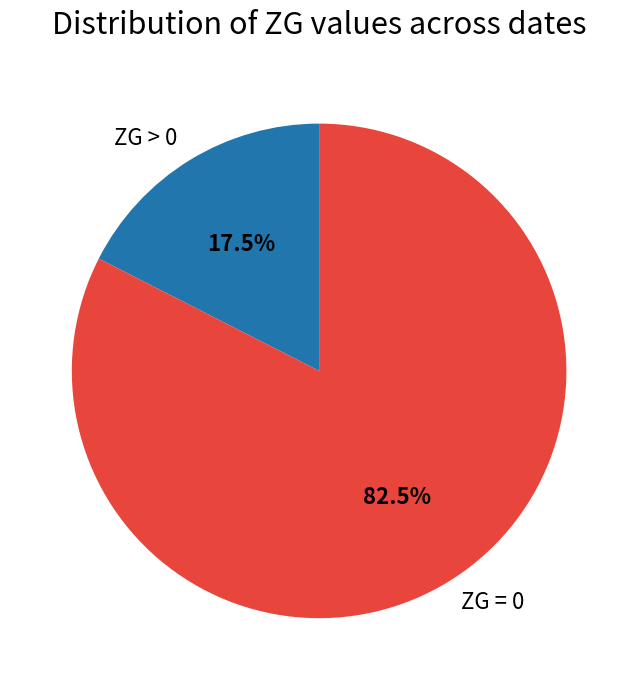

What percentage do ZG = 0 and ZG > 0 together represent?

100.0%